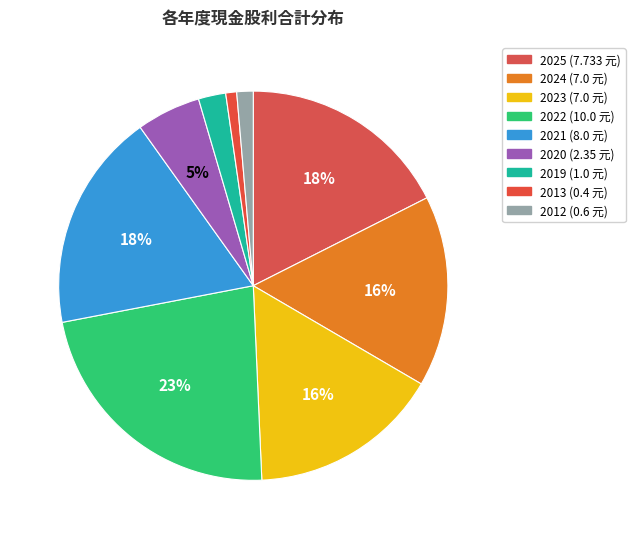

What is the largest slice in the pie chart?

2022